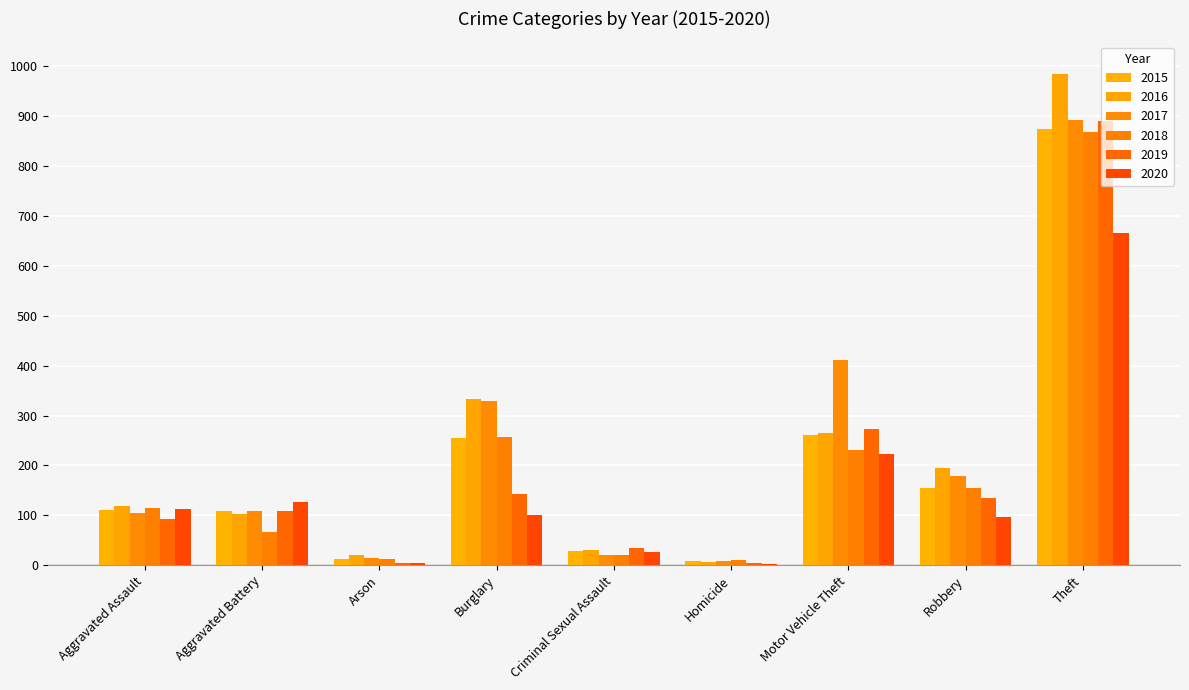

Is the value of 2017 at Arson greater than the value of 2016 at Burglary?

No